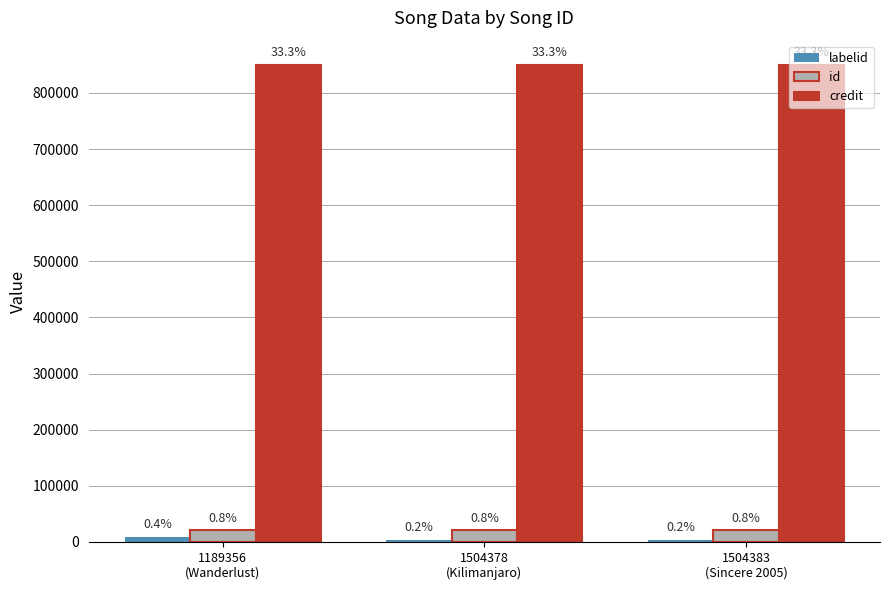

The value of id at 1504383
(Sincere 2005) is 20552. True or false?

True